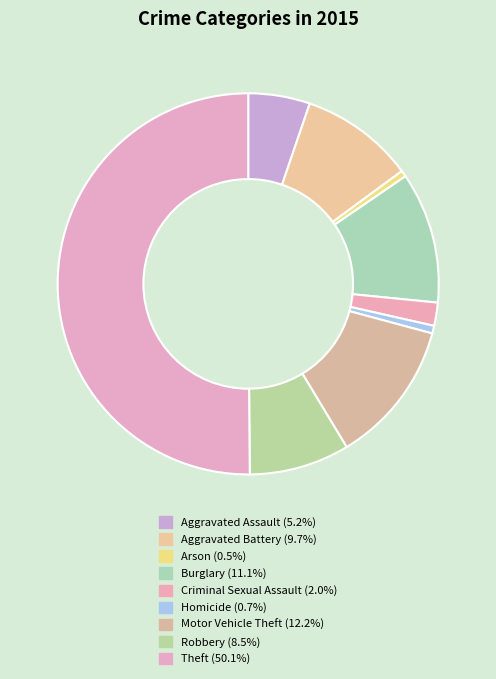

What percentage is NOT represented by Motor Vehicle Theft?

87.8%